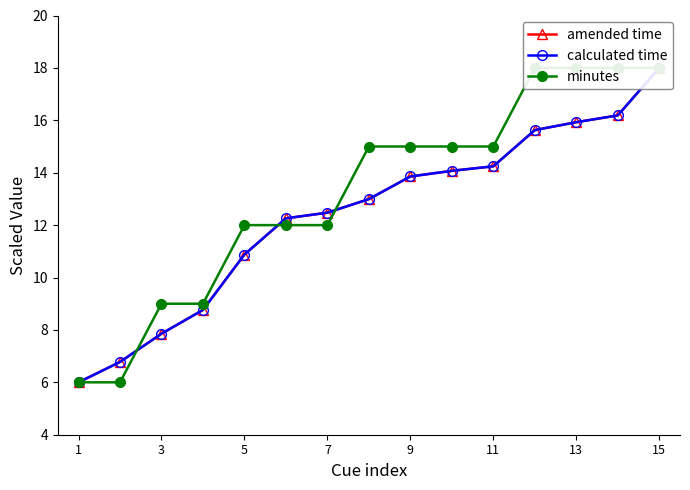

What is the average value of the minutes series?

13.2